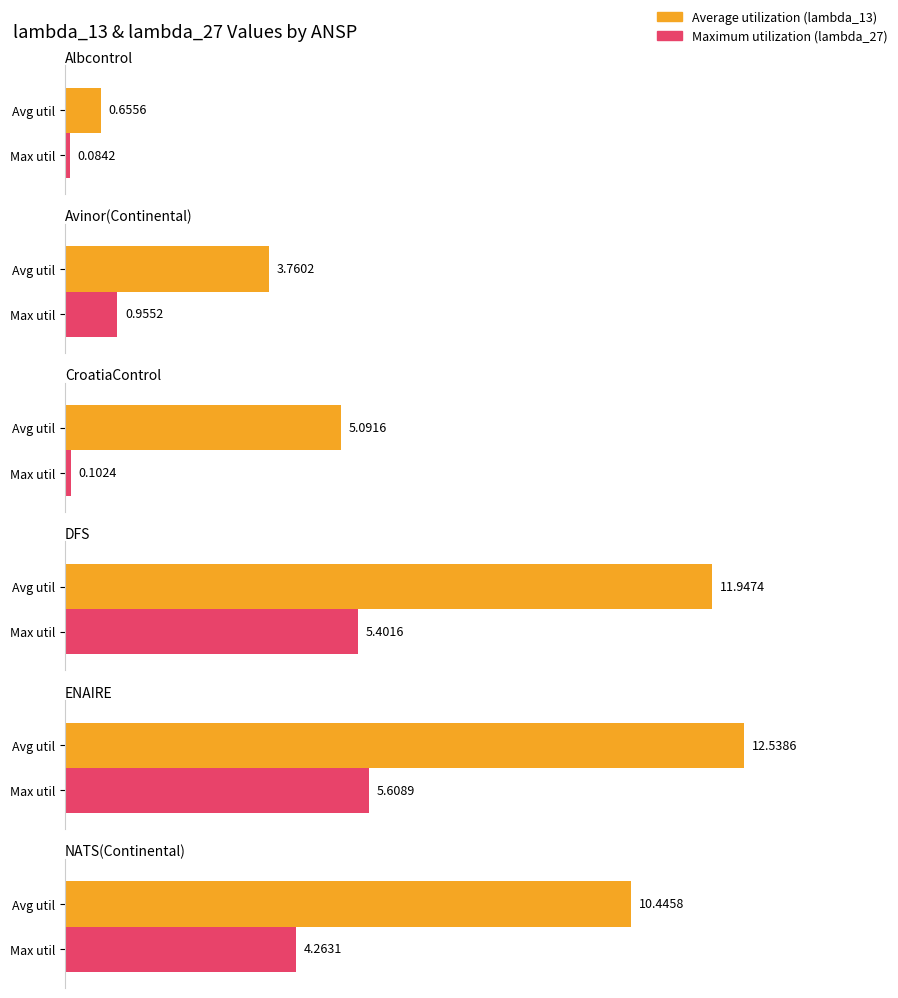

Rank the series by their maximum value, from lowest to highest.

Maximum utilization, Average utilization